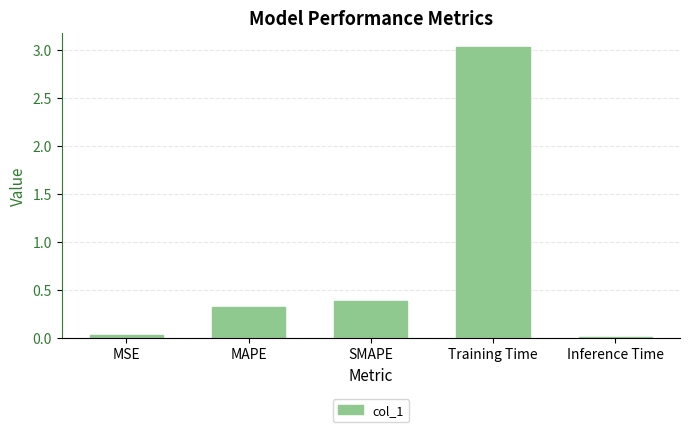

What is the difference between the maximum and minimum values?

3.0